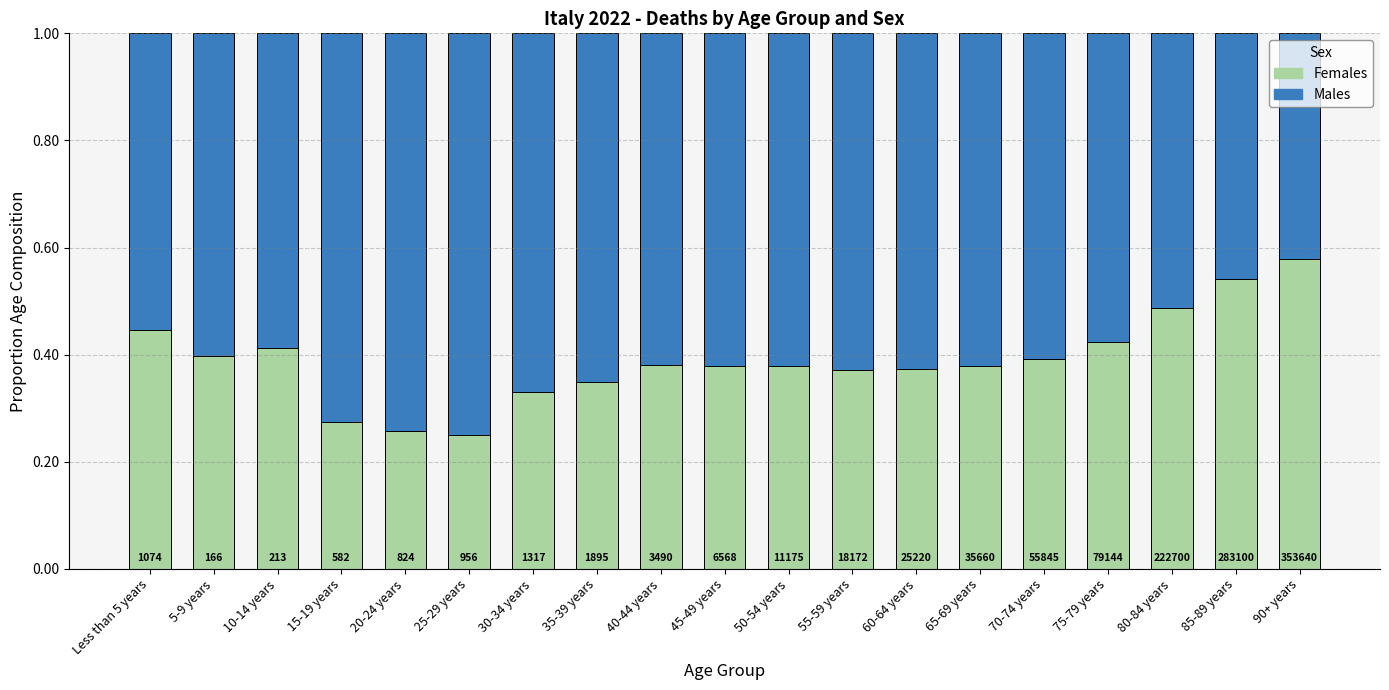

Are the bars horizontal?

No